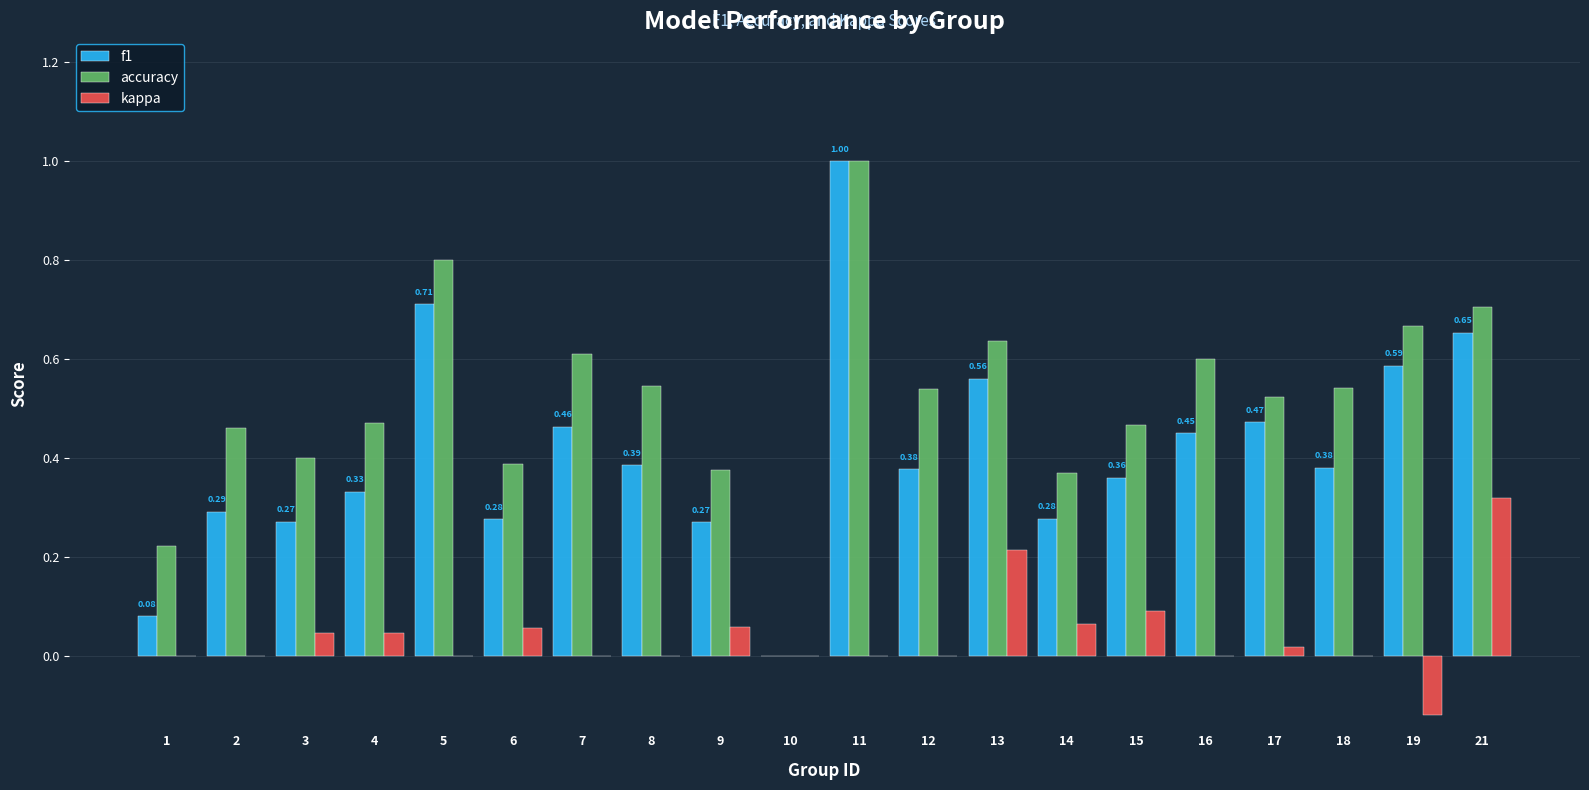

What is the sum of the accuracy values at 12 and 19?

1.2